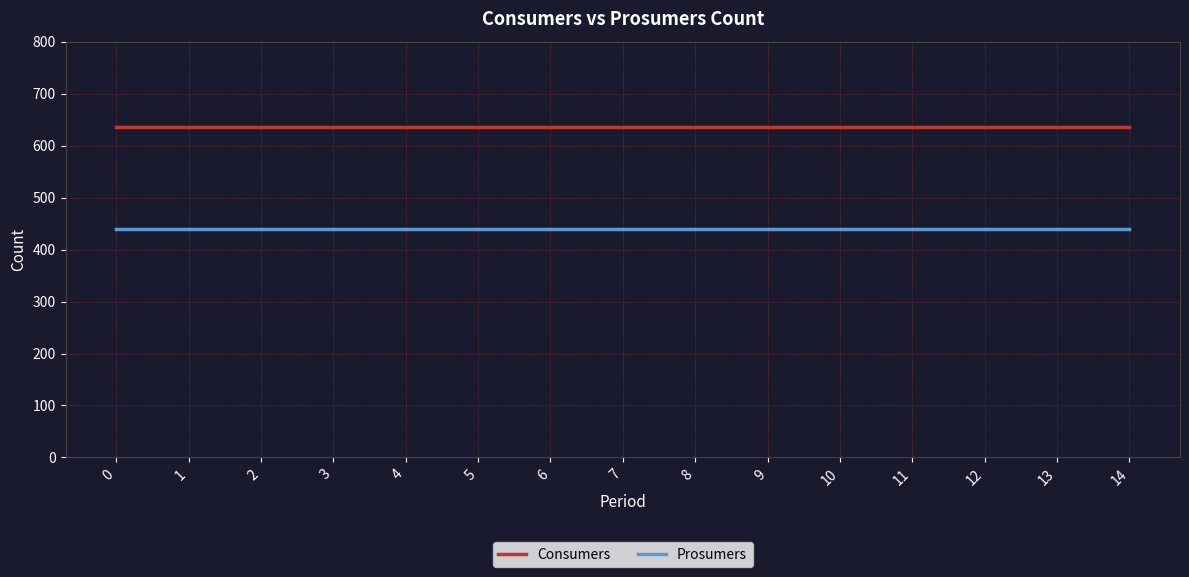

The value of Consumers at 1 is 635. True or false?

True